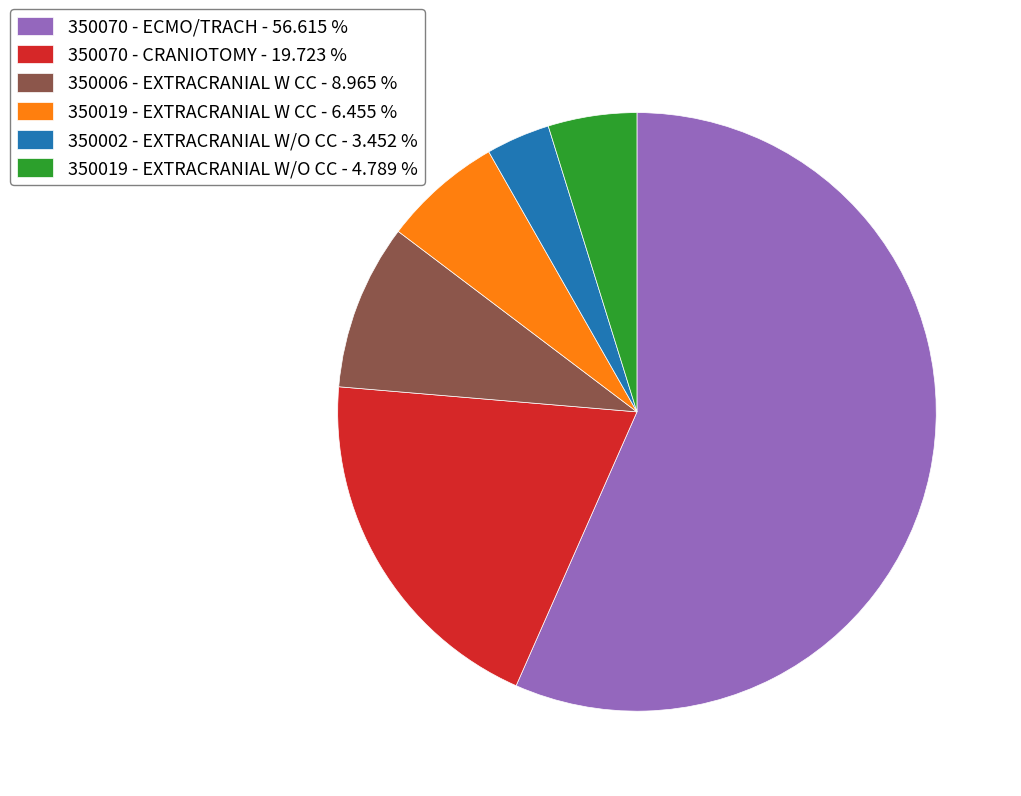

Which slice is the largest?

350070 - ECMO/TRACH